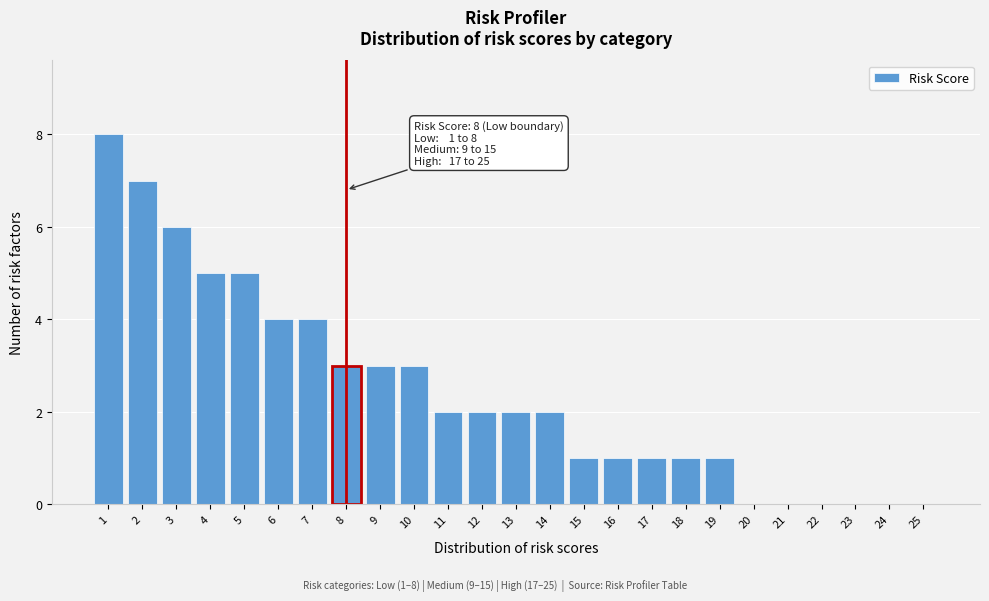

Reading right to left, transcribe all the data shown in this chart.

25=0	24=0	23=0	22=0	21=0	20=0	19=1	18=1	17=1	16=1	15=1	14=2	13=2	12=2	11=2	10=3	9=3	8=3	7=4	6=4	5=5	4=5	3=6	2=7	1=8